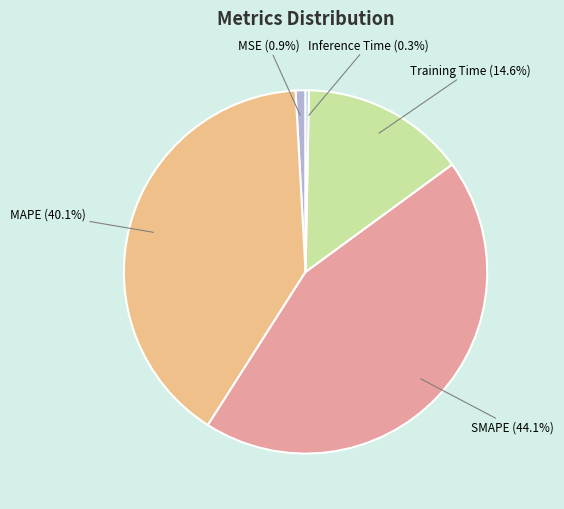

Is it true that Training Time is 7% of the pie?

False